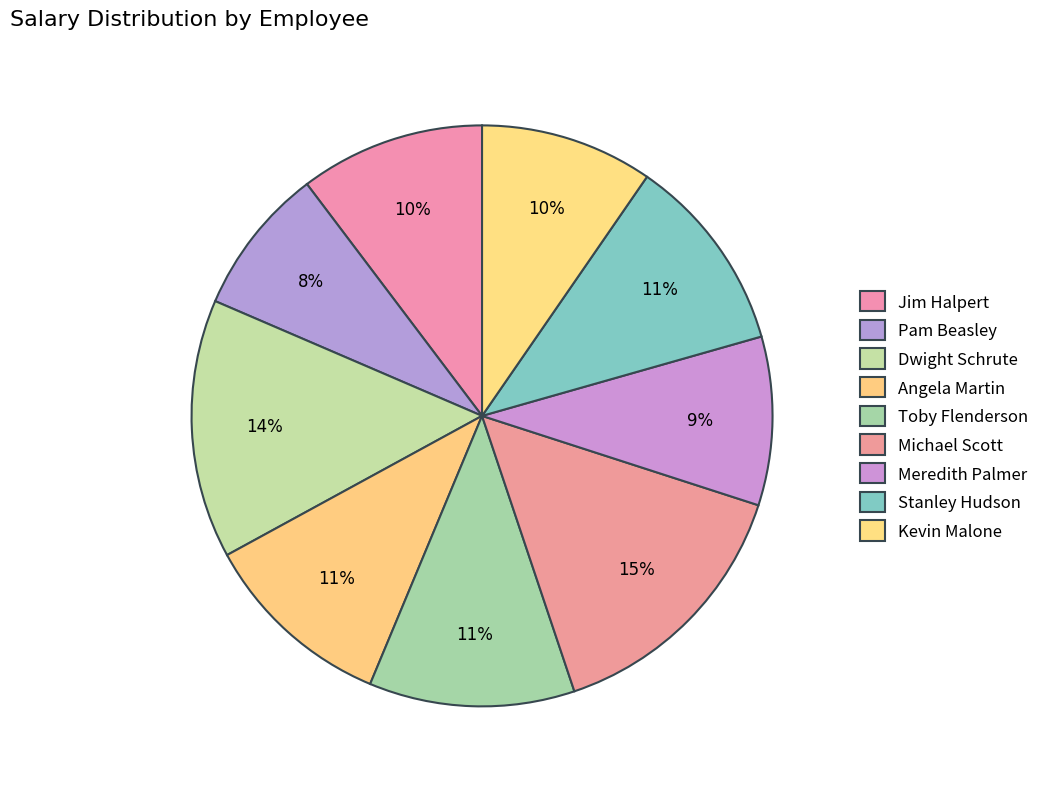

What is the change in value from Dwight Schrute to Stanley Hudson?

-15000